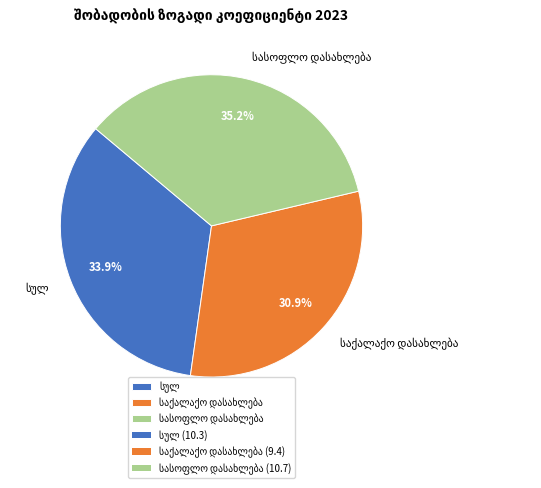

Is there any slice that represents more than half of the pie?

No